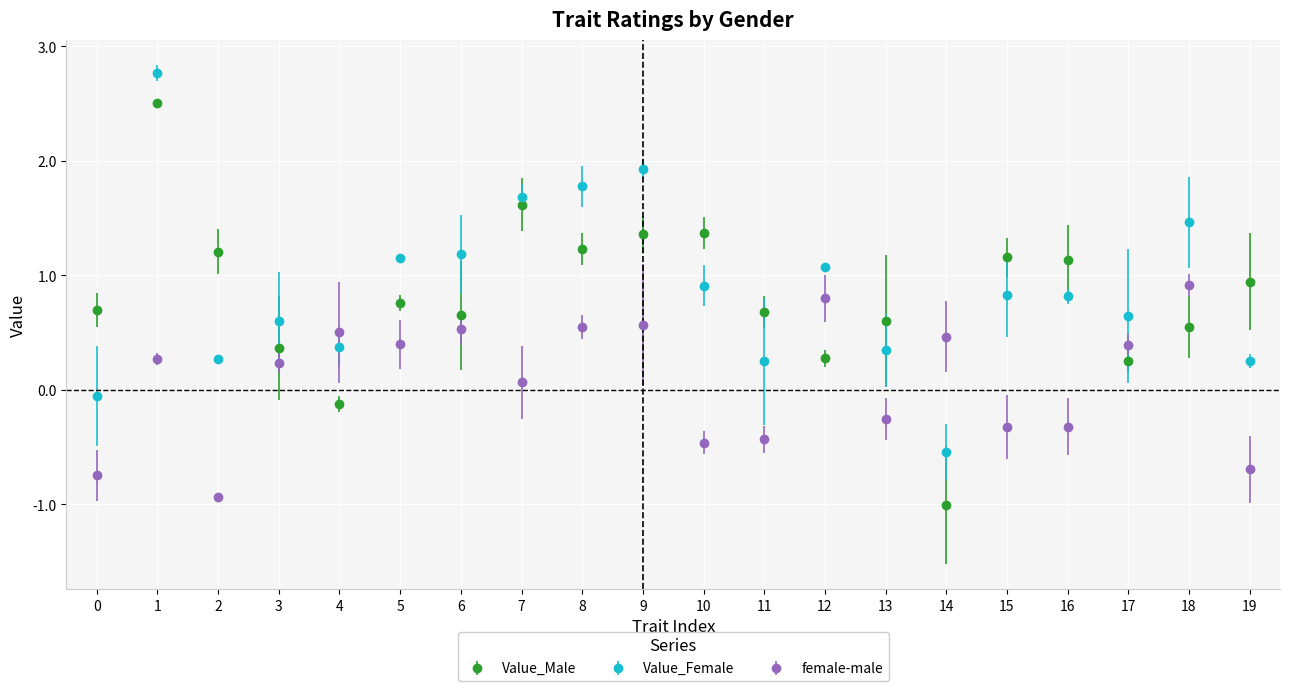

Is the value of Value_Male at 13 greater than the value of female-male at 17?

Yes